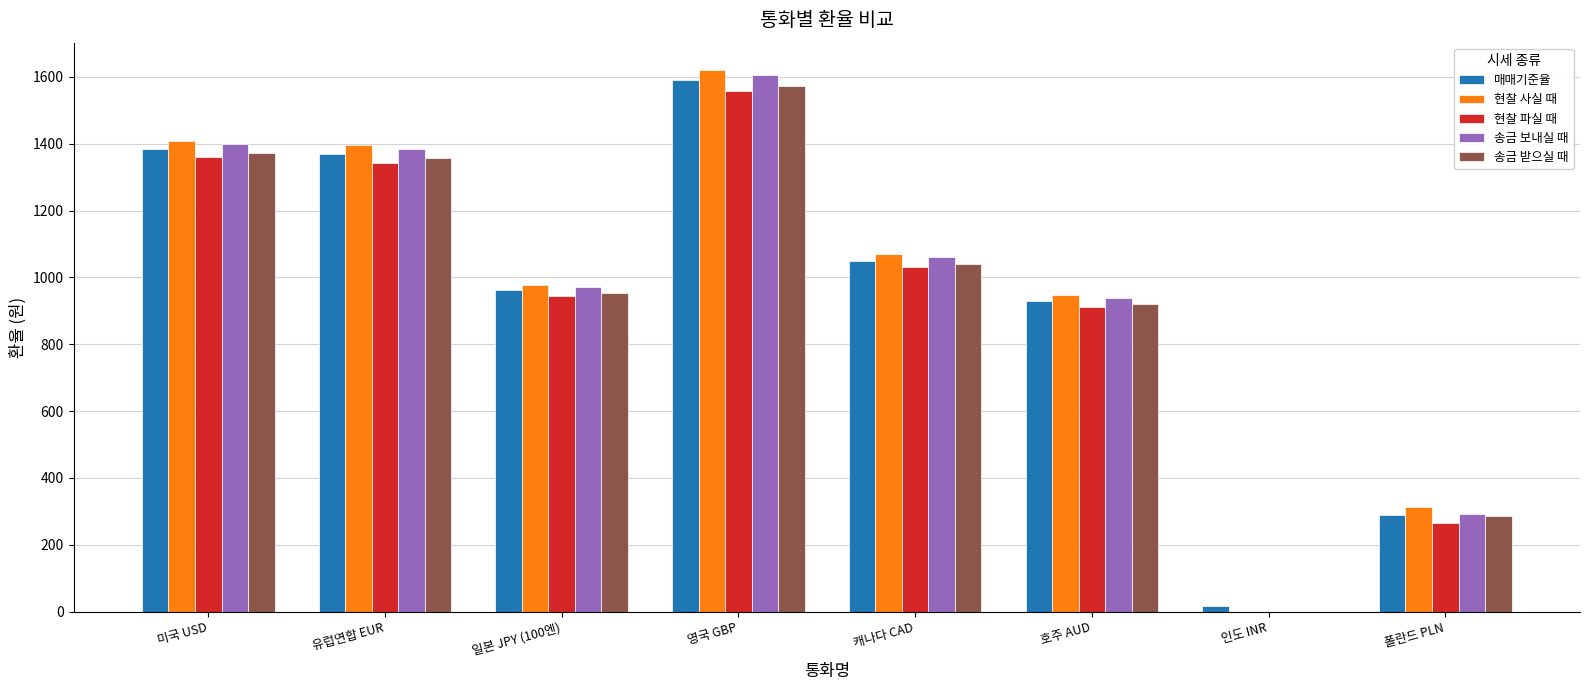

Are the bars horizontal?

No